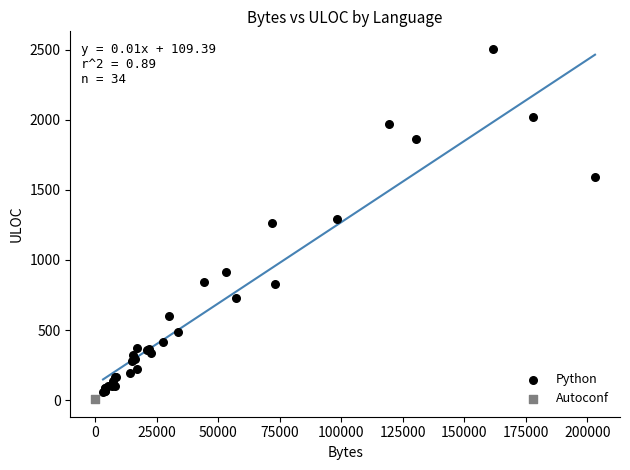

What are all the series names shown in the legend?

Python, Autoconf